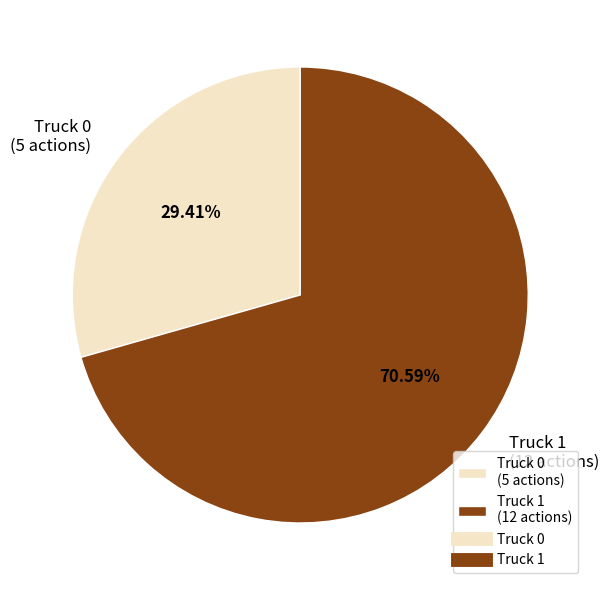

What is the smallest slice in the pie chart?

Truck 0